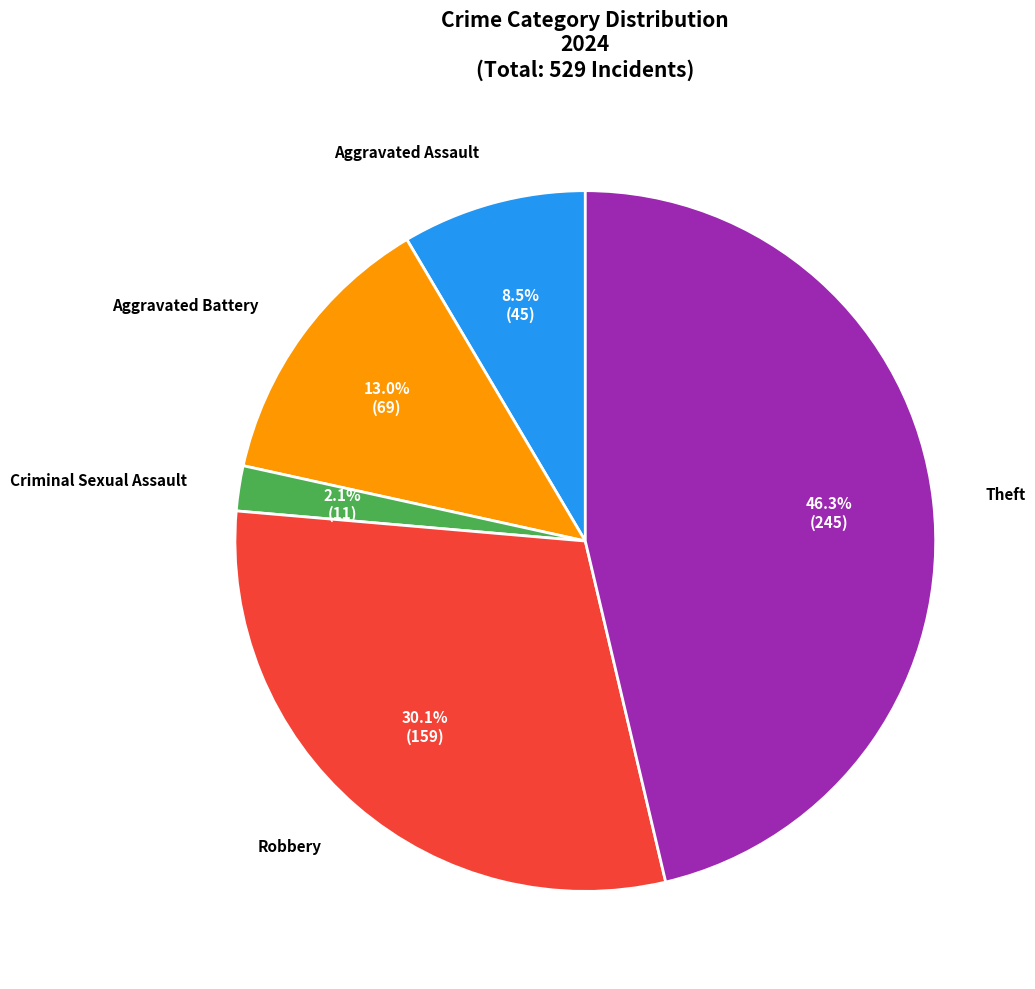

Does any single category account for the majority?

No